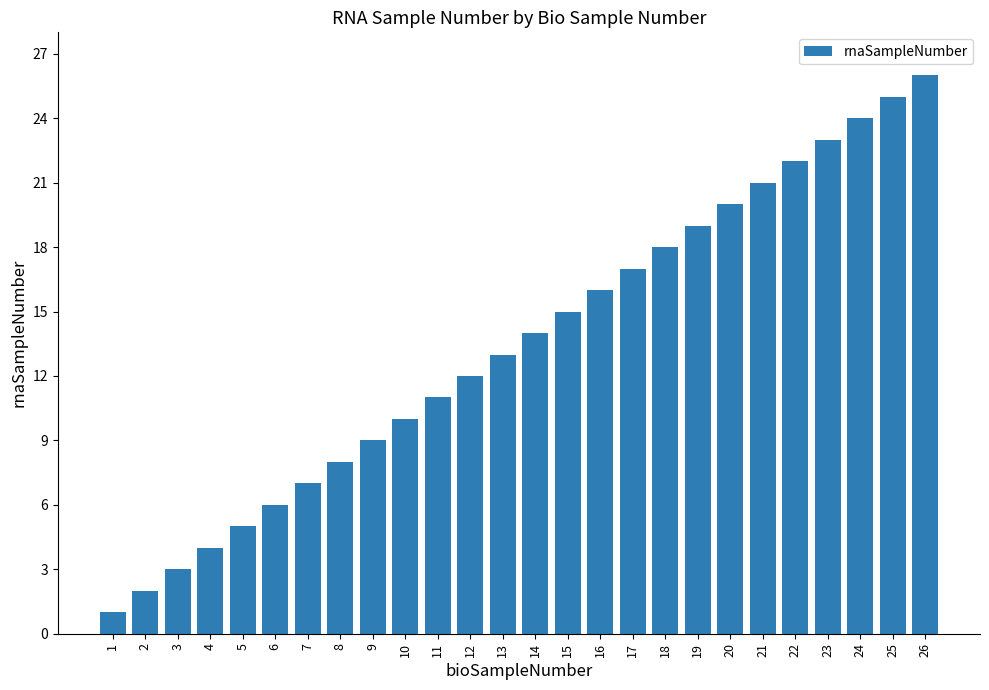

What is the sum of all values?

351